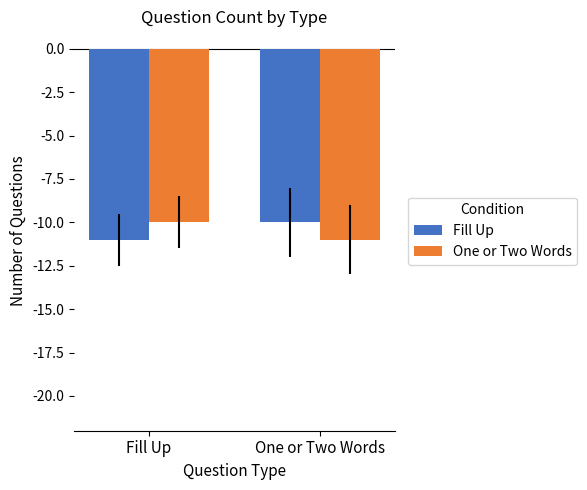

What is the difference between the highest and lowest values at One or Two Words?

1